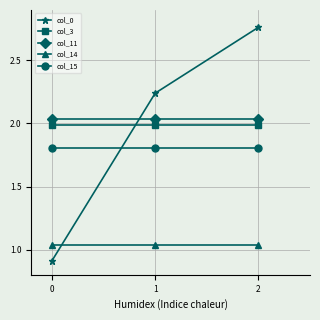

What is the sum of all col_3 values?

6.0